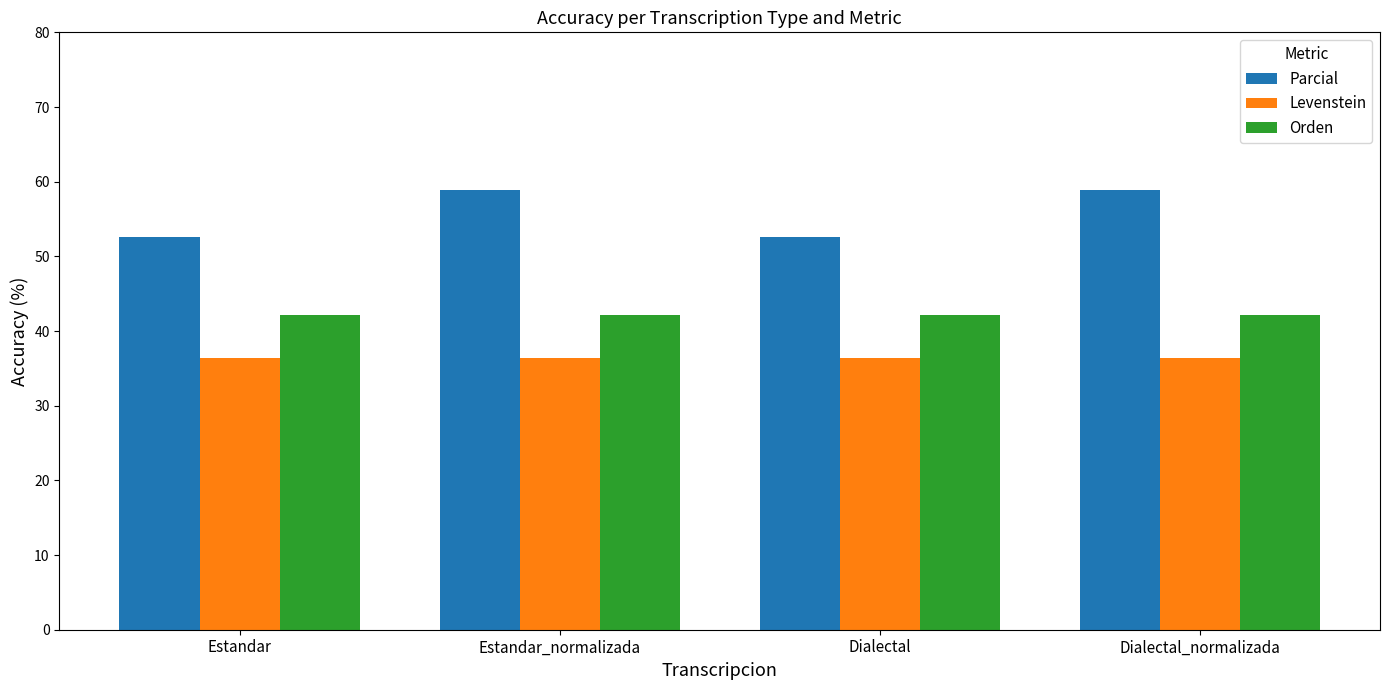

Is it true that Orden equals 42.1 at Estandar_normalizada?

True